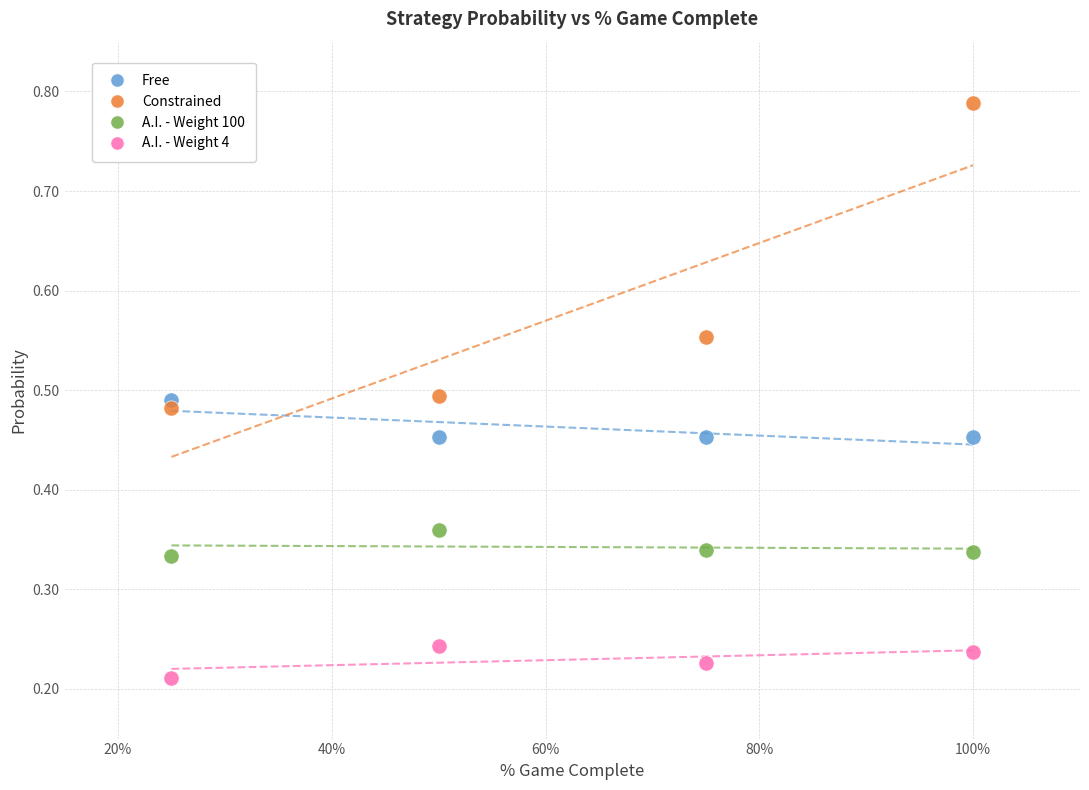

Which series contains the highest Y value?

Constrained